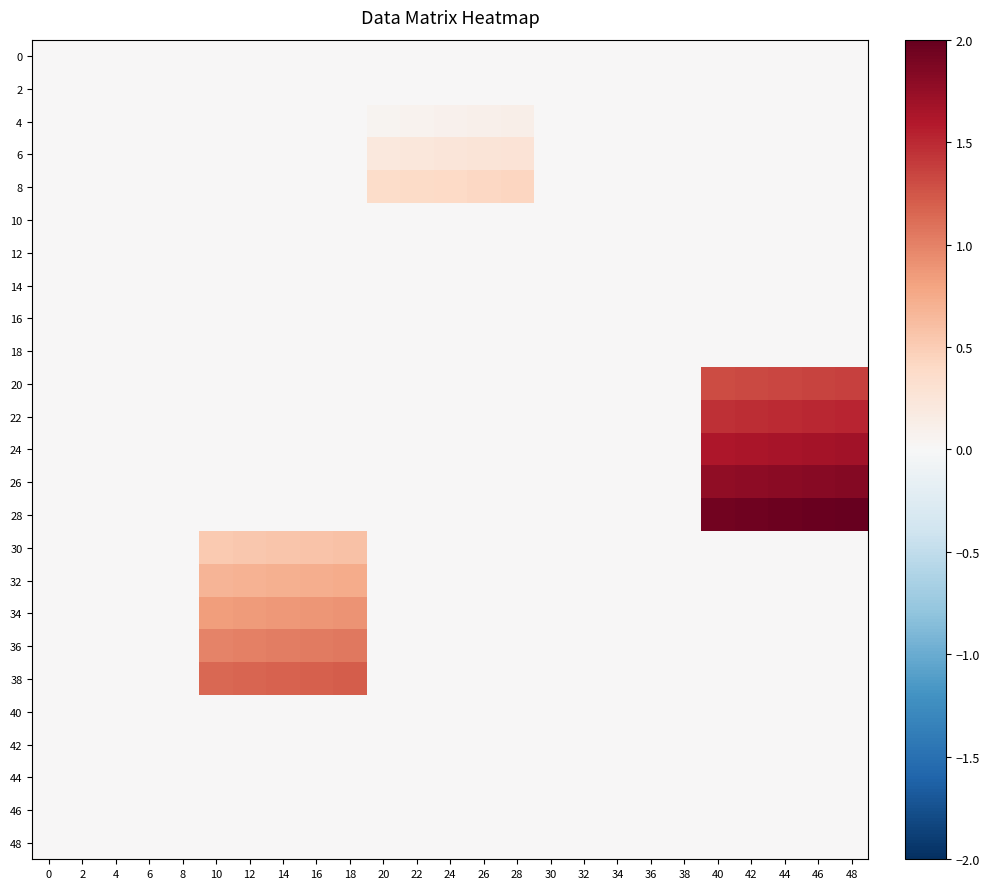

What is the difference between the highest and lowest values at 48?

2.0